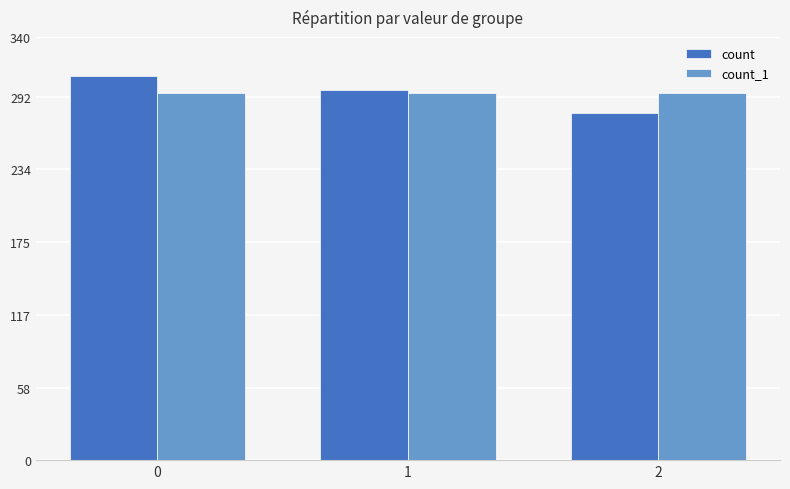

The count series shows 492 at 1. True or false?

False